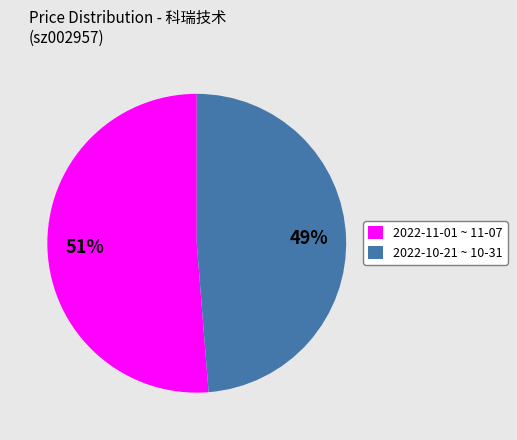

To the nearest percent, what is the combined percentage of 2022-10-21 ~ 10-31 and 2022-11-01 ~ 11-07?

100%